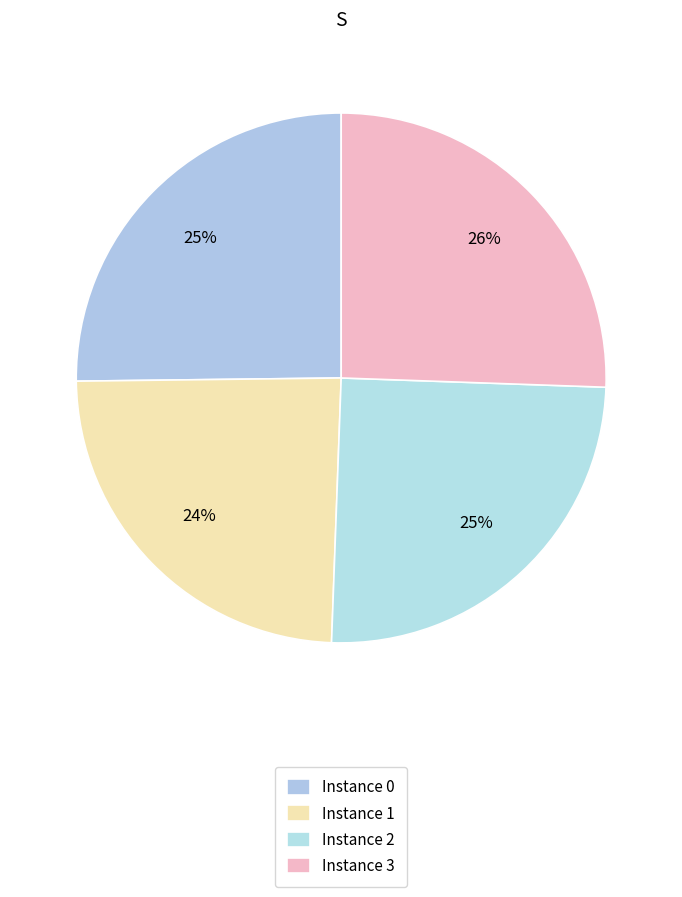

How many segments does this pie chart have?

4